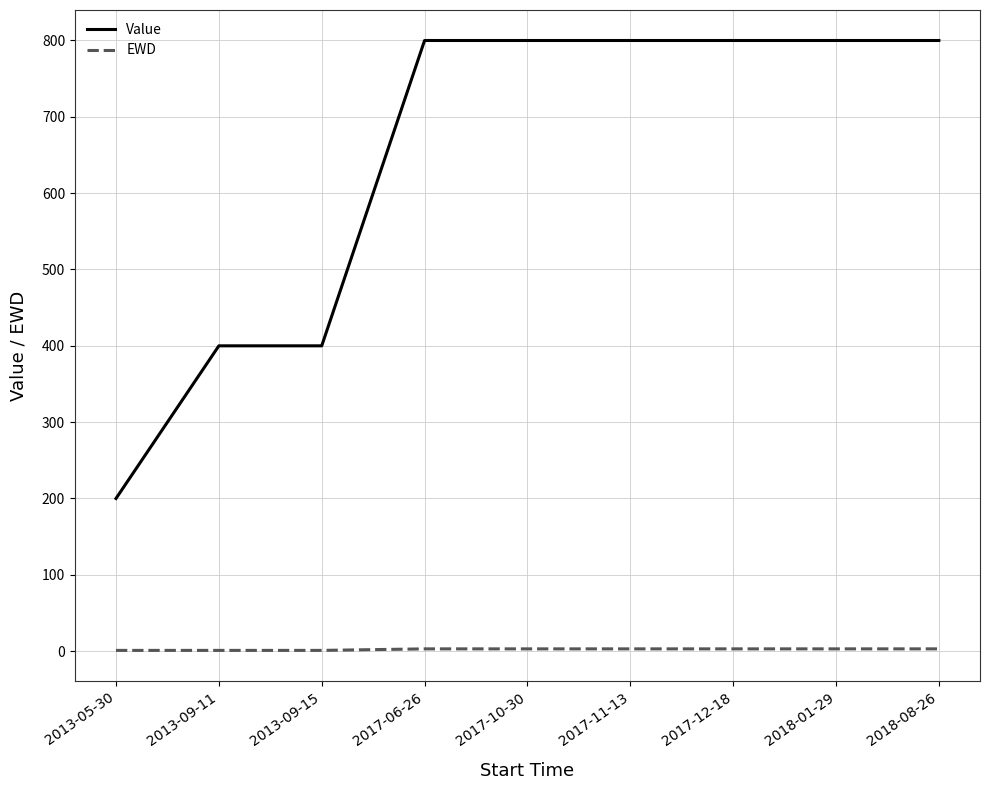

True or false: EWD and Value cross at least once.

False